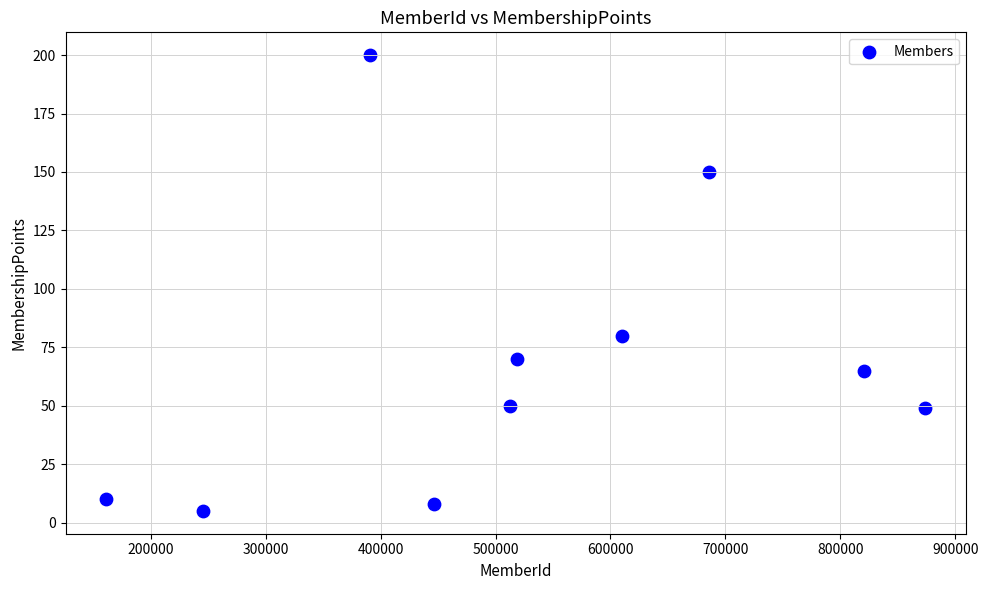

What Y value in the scatter plot is closest to 102?

80